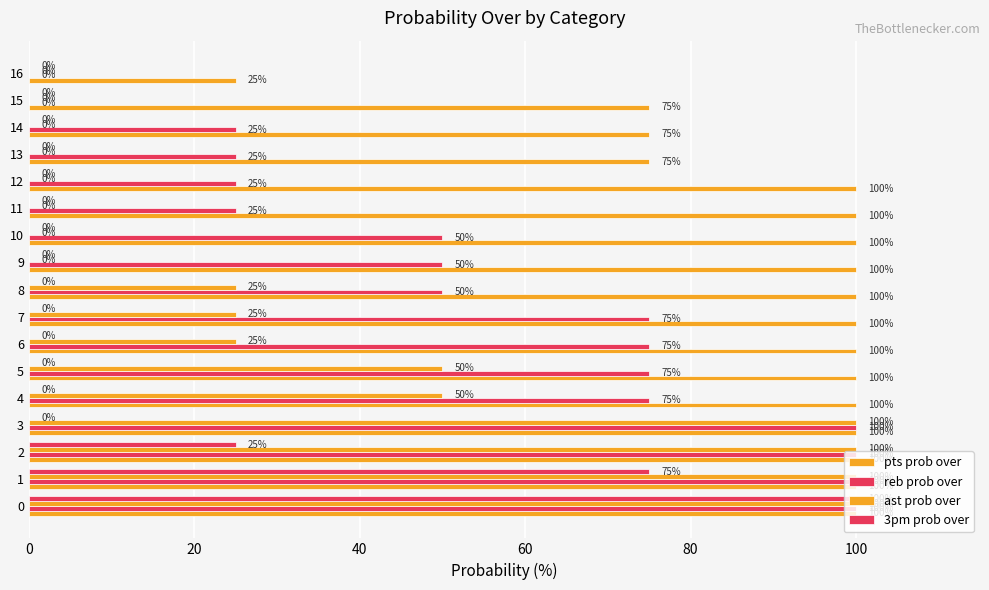

How many values in 3pm prob over are above zero?

3